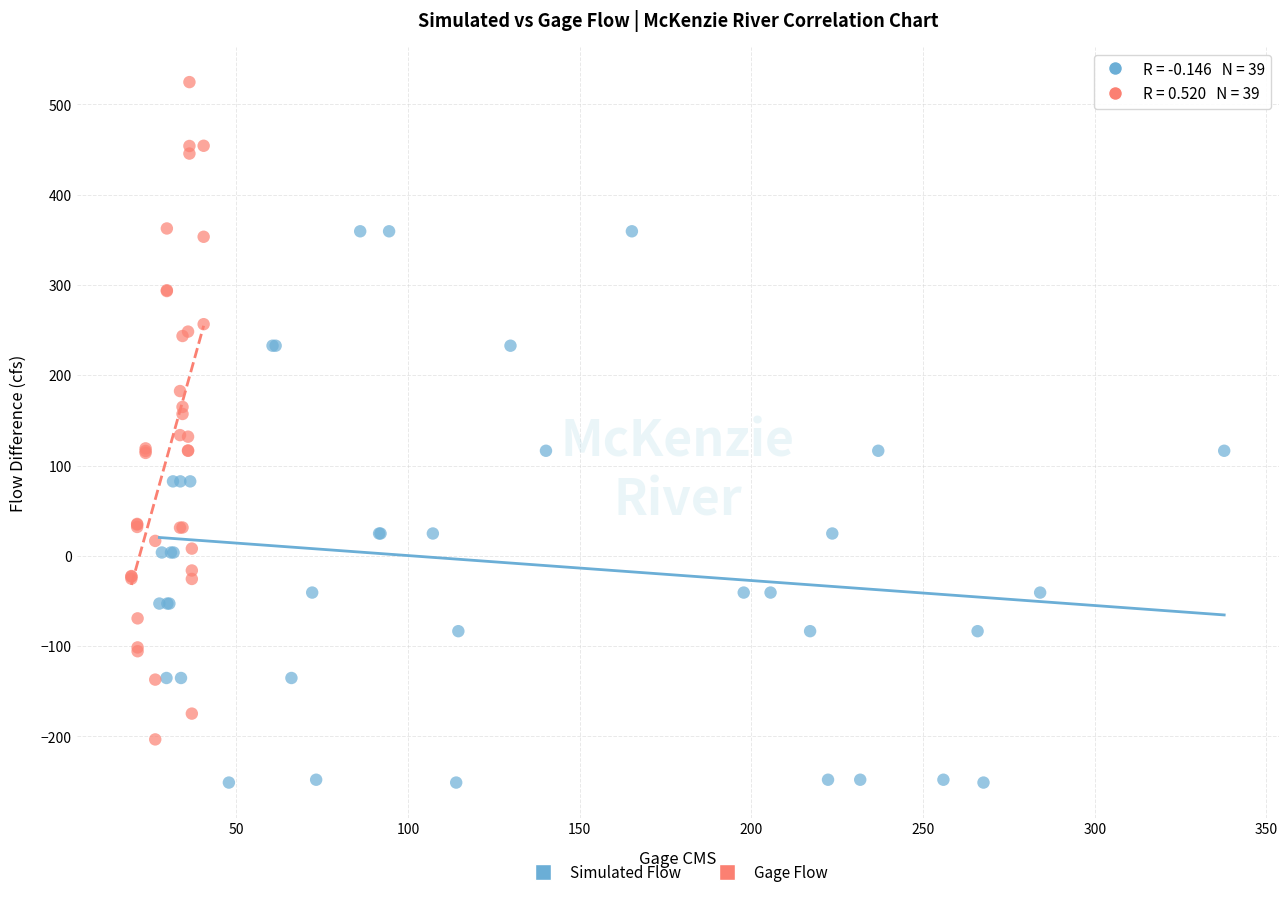

Which series contains the lowest Y value?

Simulated Flow